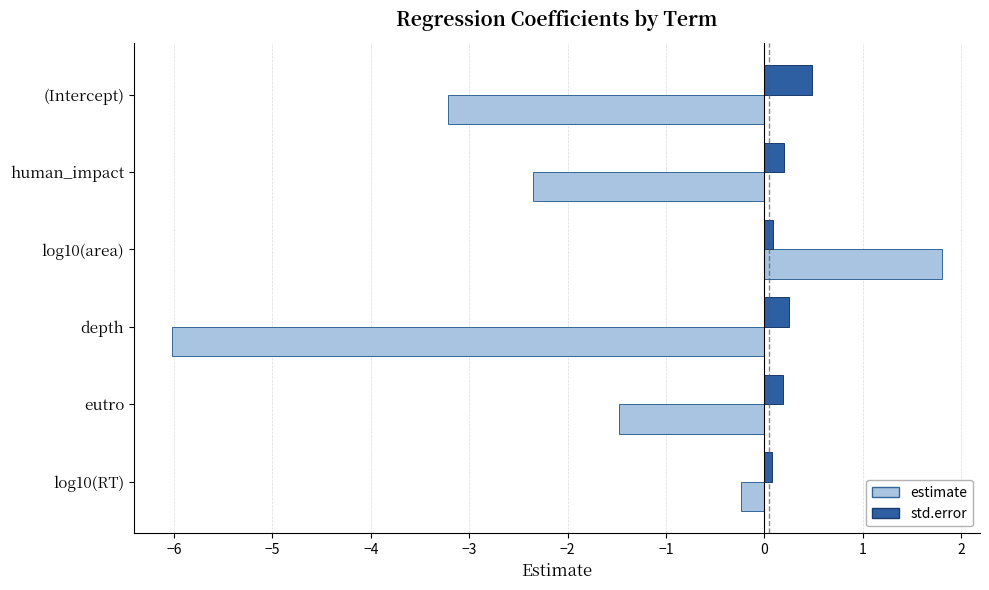

What is the average value of the estimate series?

-1.9